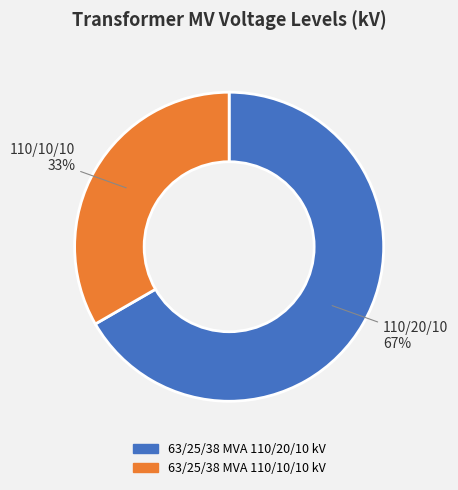

What is the ratio of the value at 63/25/38 MVA 110/20/10 kV to the value at 63/25/38 MVA 110/10/10 kV?

2.0